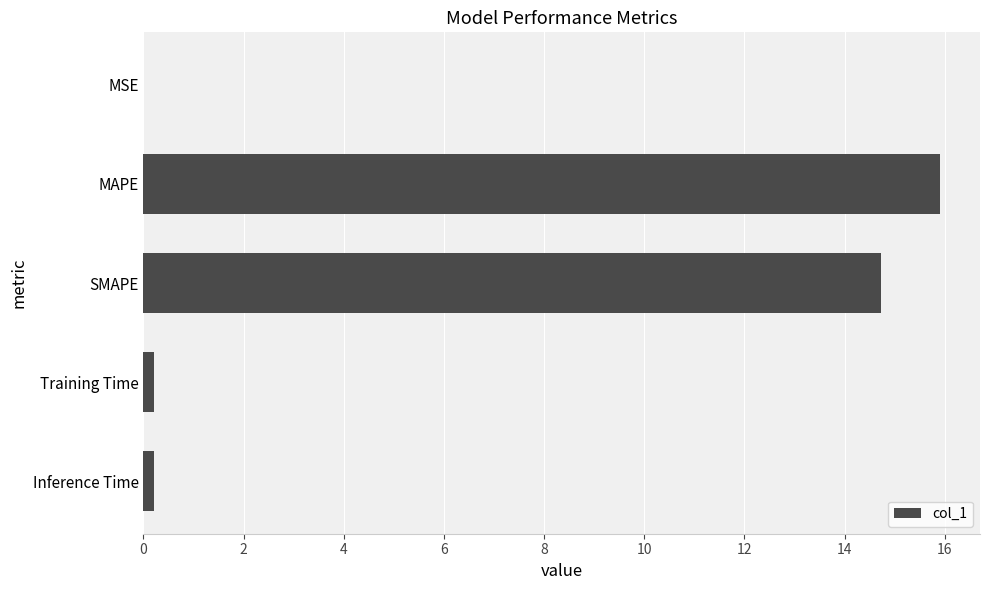

What is the greatest value displayed?

15.9